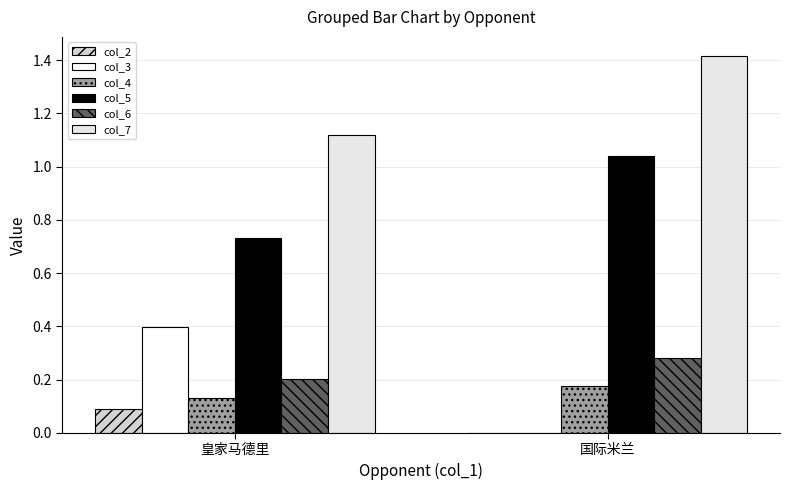

The col_4 series shows 0.0 at 国际米兰. True or false?

False